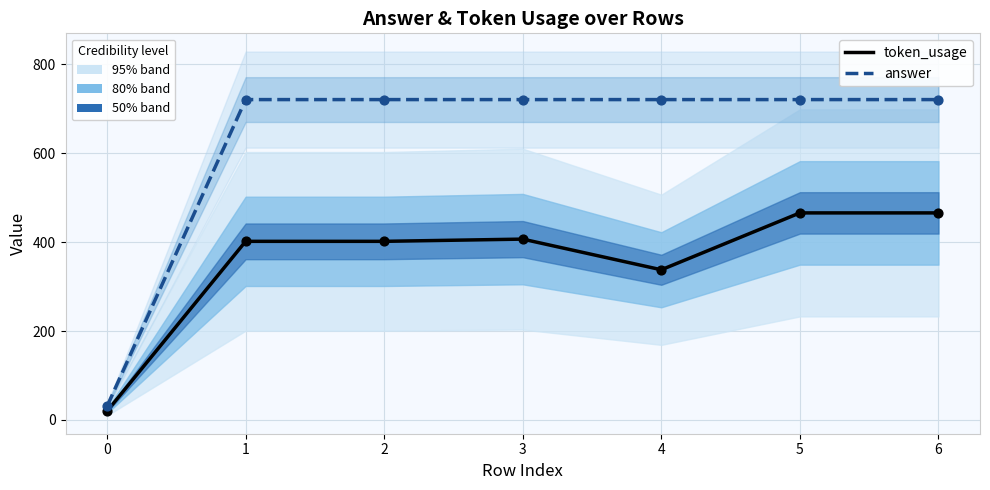

Which series reaches the minimum Y coordinate?

token_usage